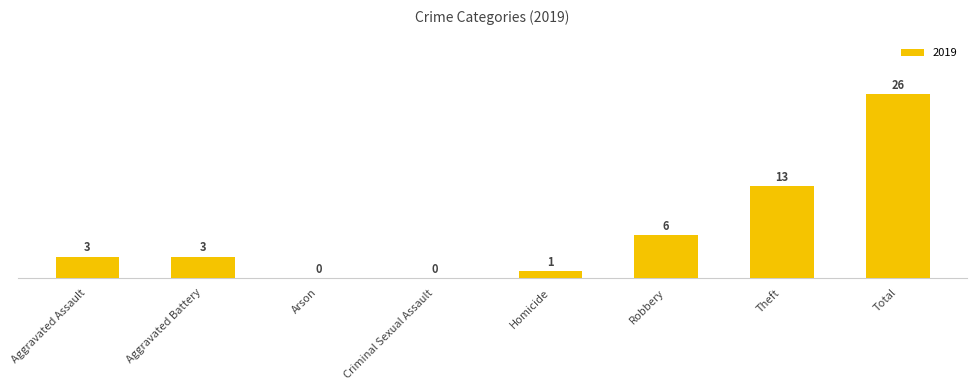

What is the change in value from Robbery to Theft?

+7